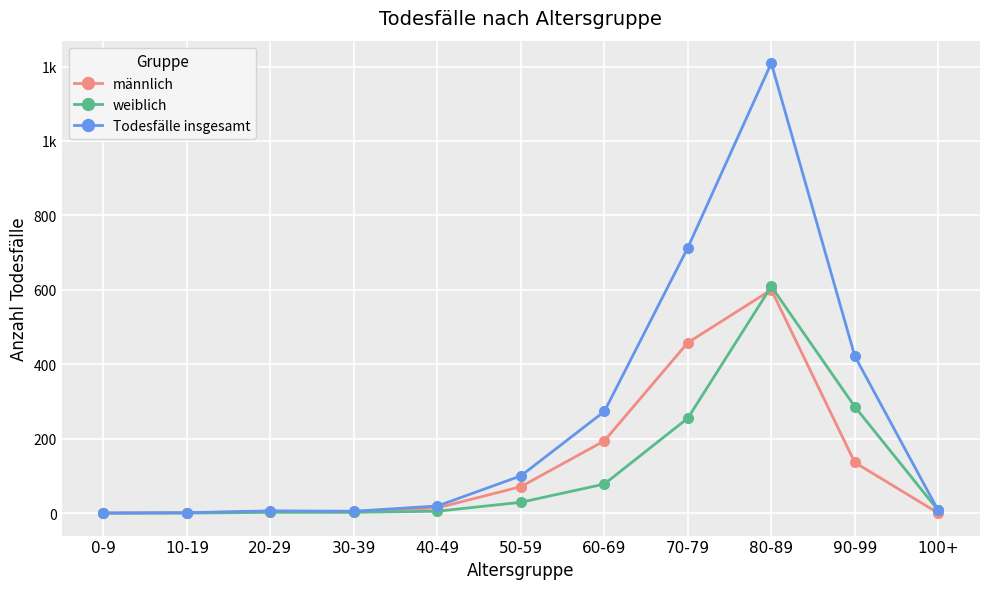

True or false: Todesfälle insgesamt has more than 0 points higher than both neighbors.

True